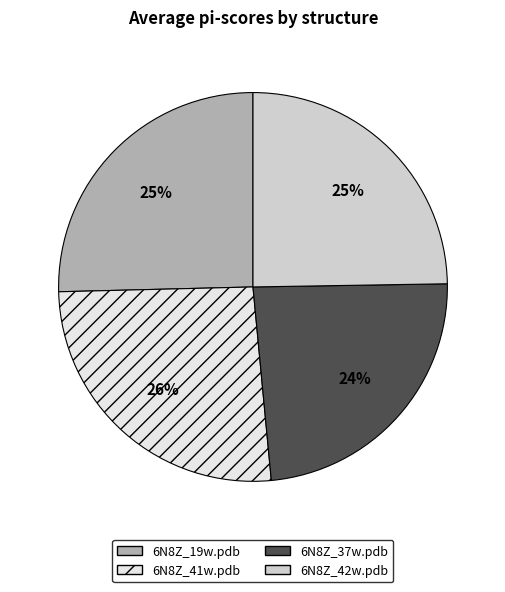

What is the largest slice in the pie chart?

6N8Z_41w.pdb